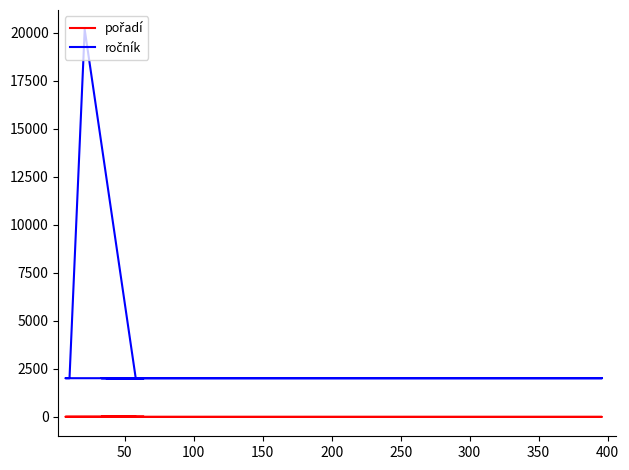

Is this an area chart (filled region under the line)?

No